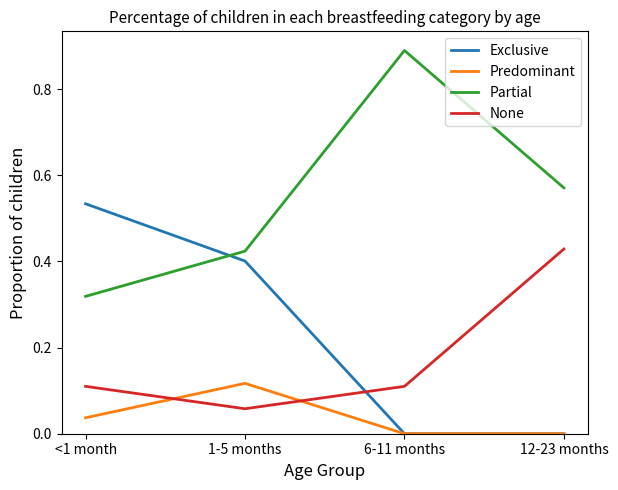

Is it true that None equals 0.2 at <1 month?

False